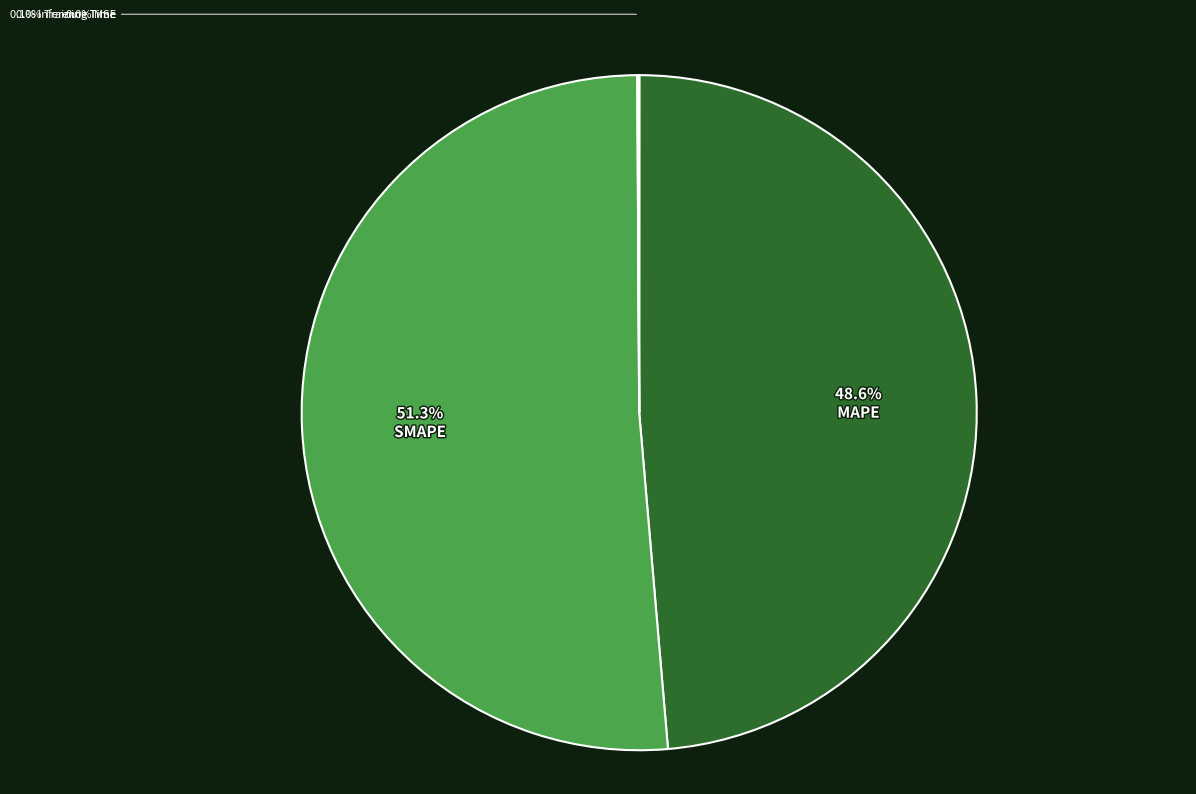

Is there a majority slice in this chart?

Yes